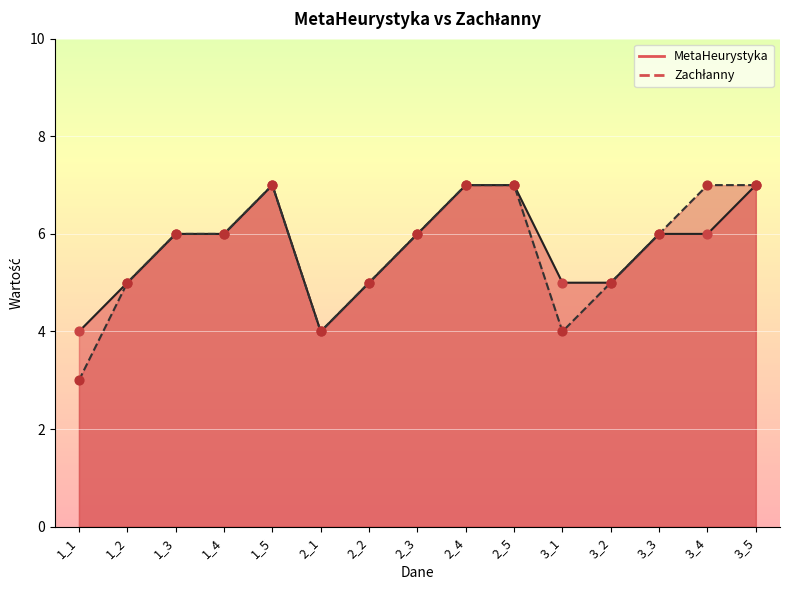

Which series contains the lowest Y value?

Zachłanny